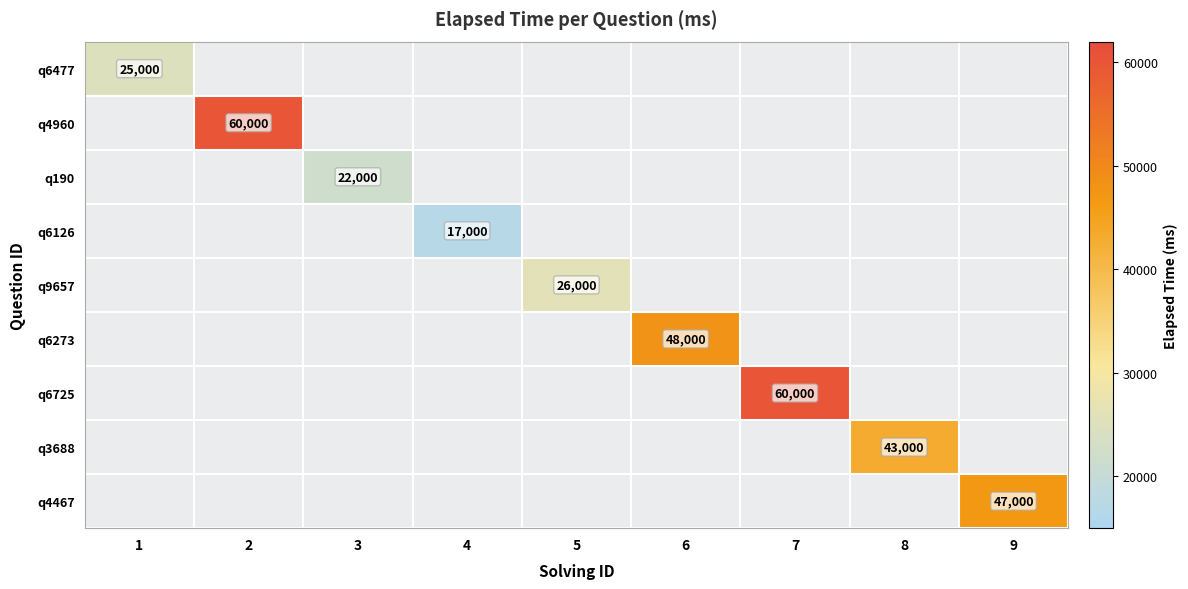

How many distinct data groups are displayed?

9